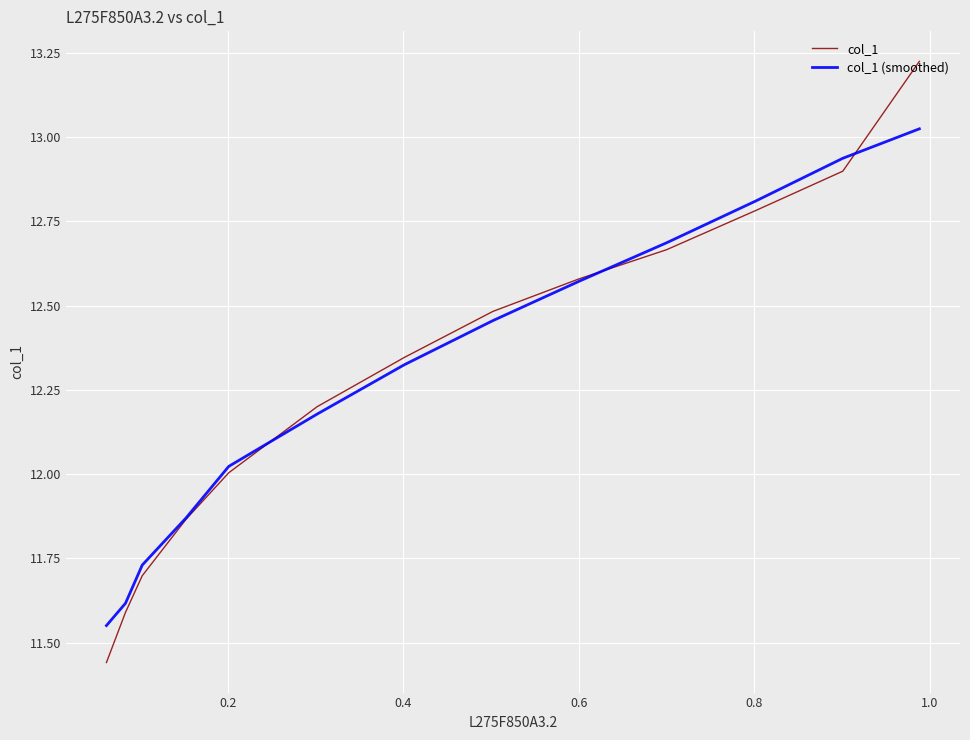

The col_1 (smoothed) series shows 19.3 at 10. True or false?

False